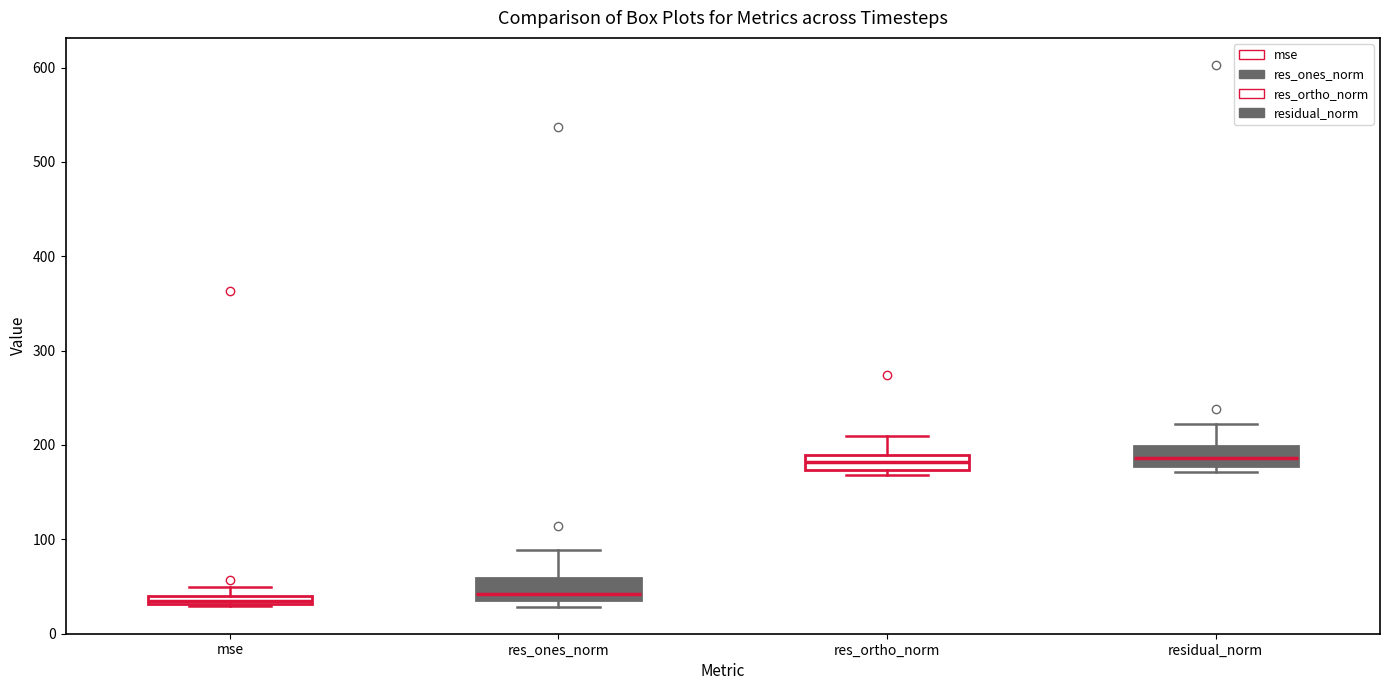

Where is the upper edge of the box for residual_norm on the y-axis? The values are not printed on the chart, so give them approximately, as read against the axis.

200